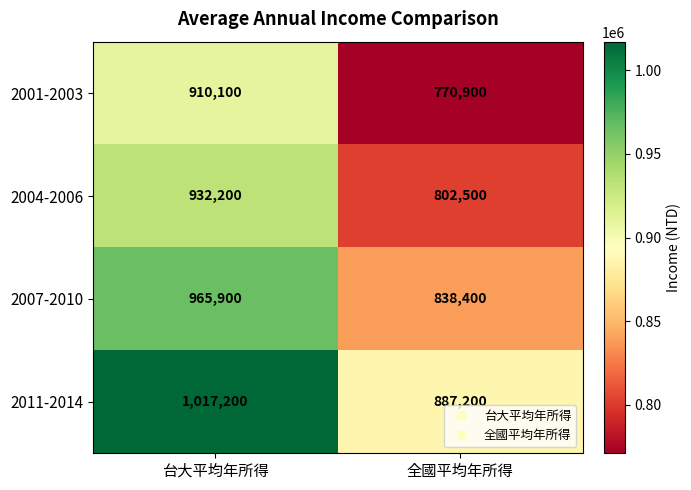

Which series has the largest total across all categories?

2011-2014